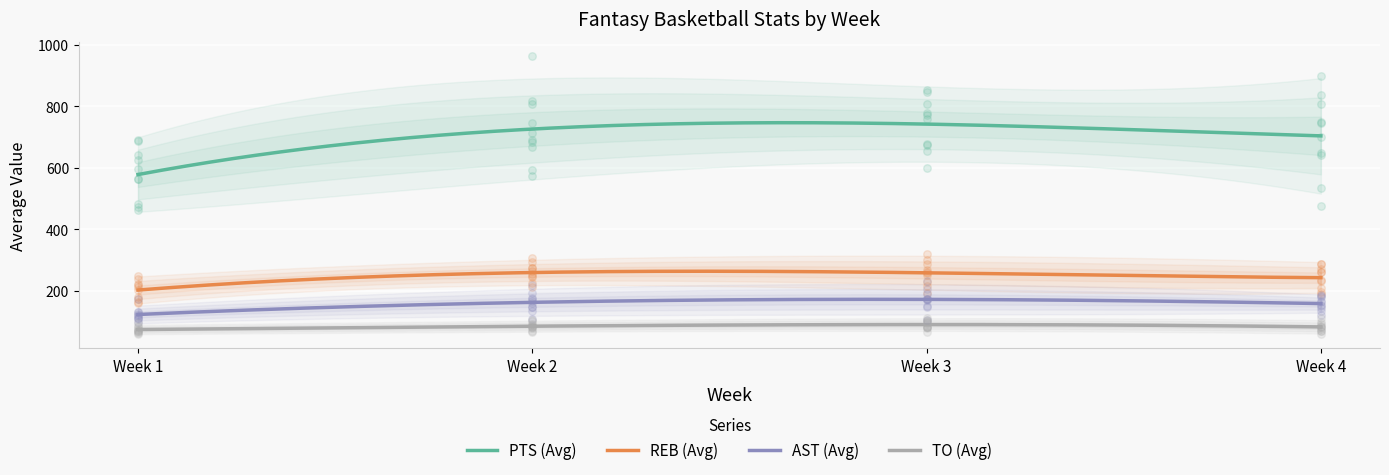

At which category is the sum across all series the highest?

3